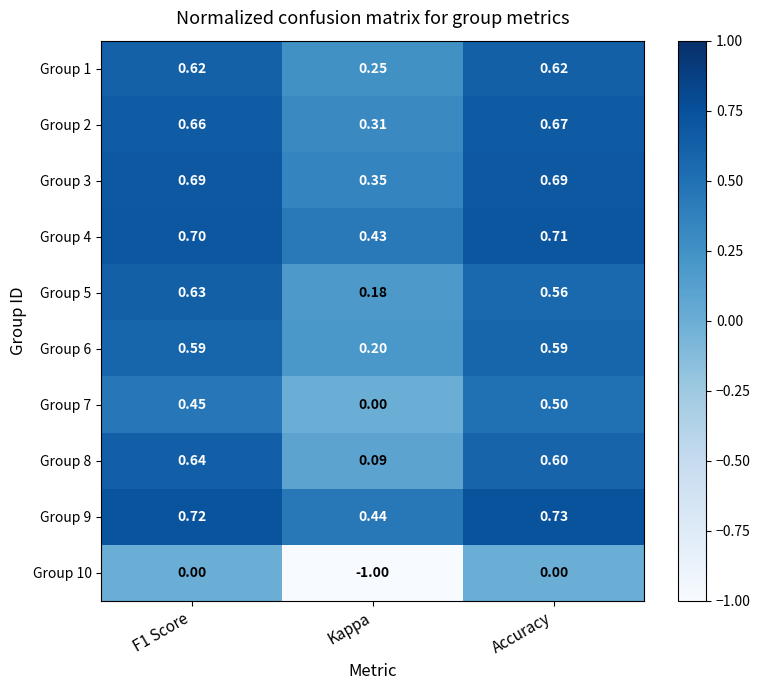

Rank the series by their maximum value, from highest to lowest.

Group 9, Group 4, Group 3, Group 2, Group 8, Group 5, Group 1, Group 6, Group 7, Group 10